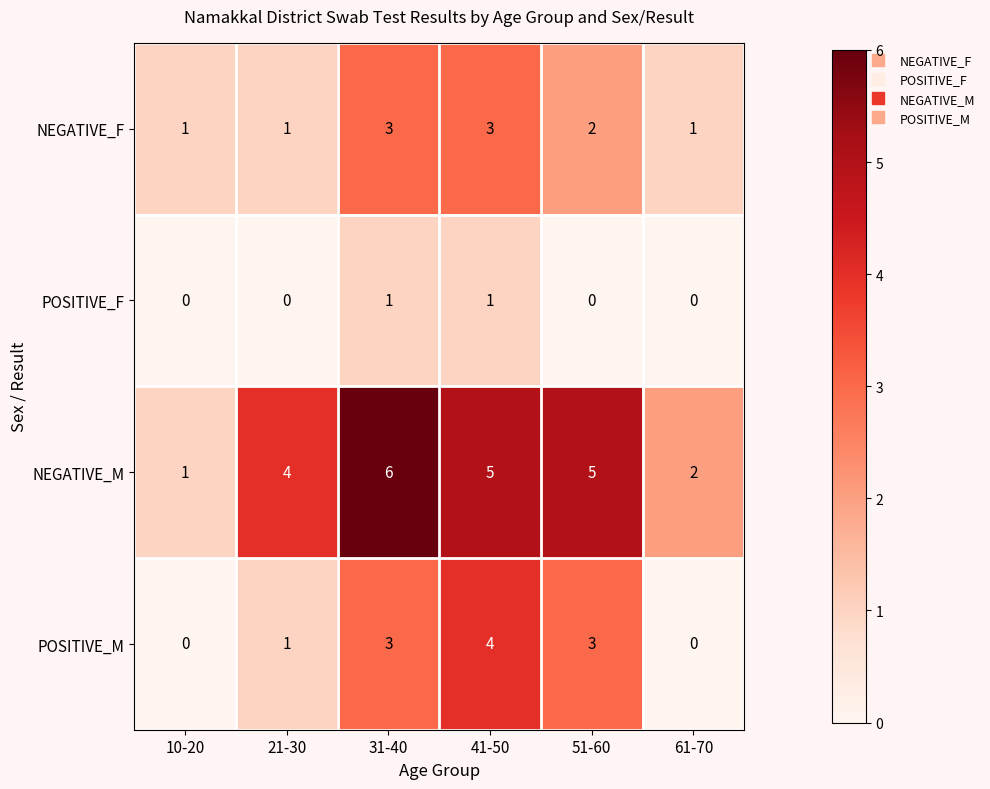

What is the sum of the NEGATIVE_F values at 31-40 and 51-60?

5